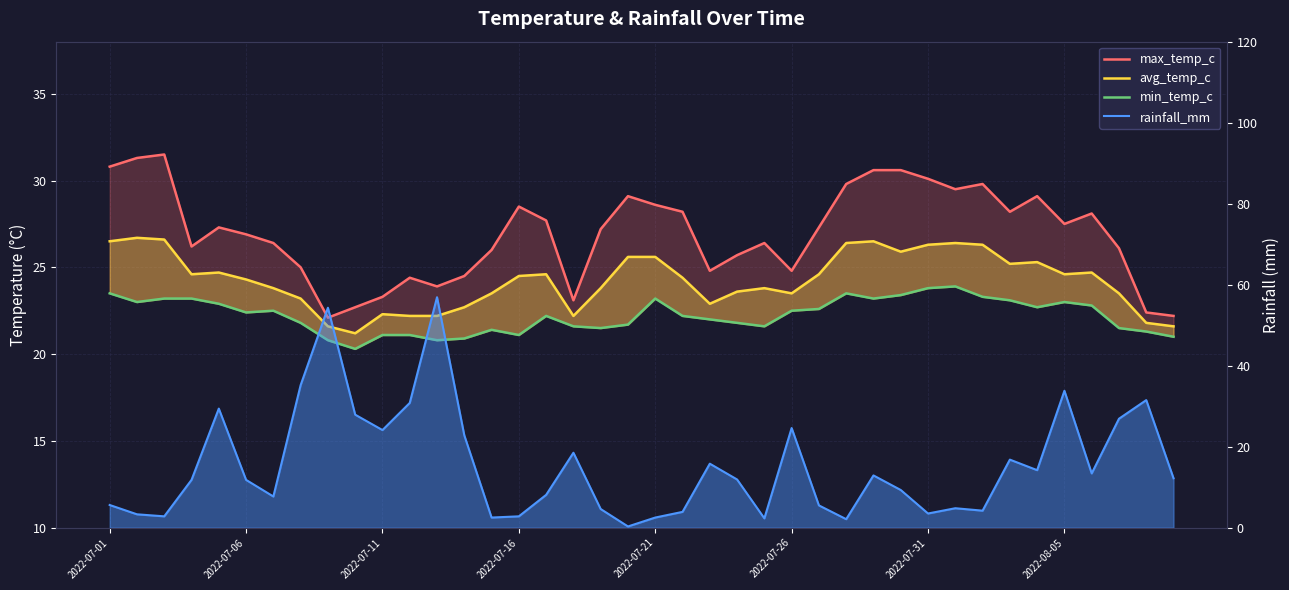

True or false: rainfall_mm and max_temp_c cross at least once.

True